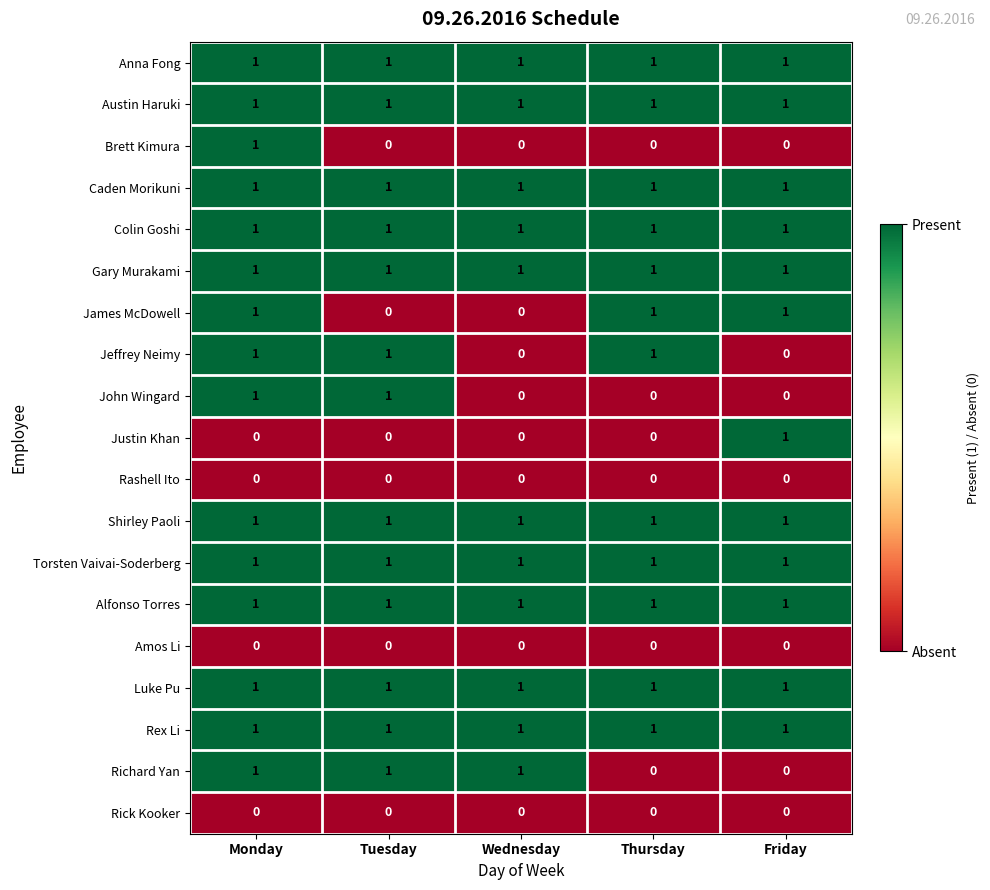

Is the value of Shirley Paoli at Thursday greater than the value of Amos Li at Friday?

Yes